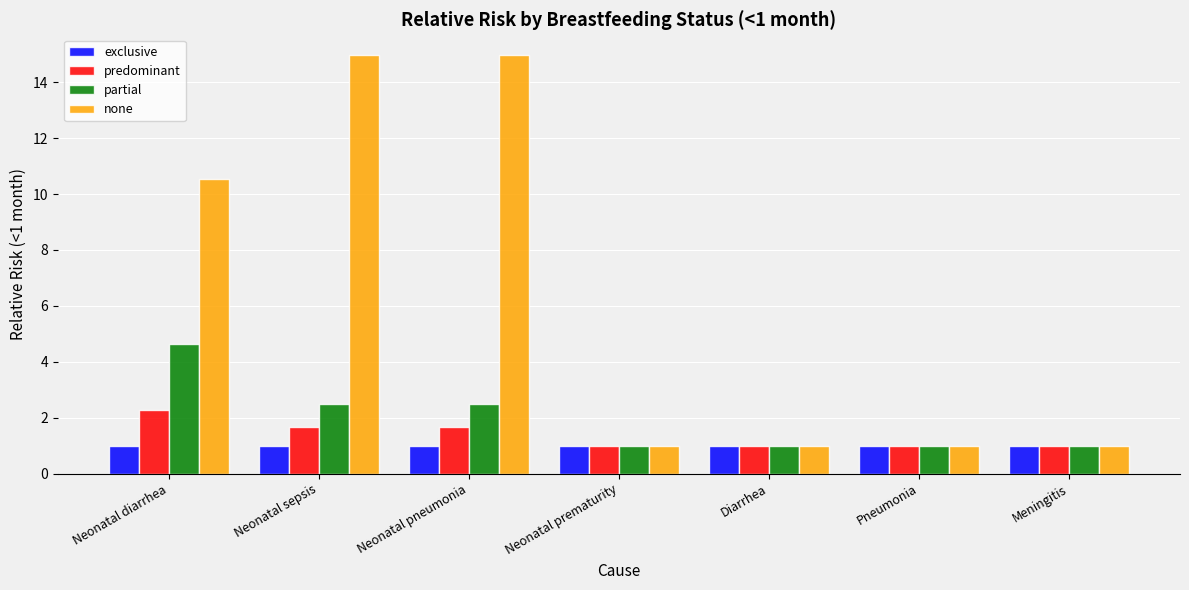

Reading left to right, transcribe all the data shown in this chart.

exclusive: Neonatal diarrhea=1.0	Neonatal sepsis=1.0	Neonatal pneumonia=1.0	Neonatal prematurity=1.0	Diarrhea=1.0	Pneumonia=1.0	Meningitis=1.0
predominant: Neonatal diarrhea=2.3	Neonatal sepsis=1.7	Neonatal pneumonia=1.7	Neonatal prematurity=1.0	Diarrhea=1.0	Pneumonia=1.0	Meningitis=1.0
partial: Neonatal diarrhea=4.6	Neonatal sepsis=2.5	Neonatal pneumonia=2.5	Neonatal prematurity=1.0	Diarrhea=1.0	Pneumonia=1.0	Meningitis=1.0
none: Neonatal diarrhea=10.5	Neonatal sepsis=15.0	Neonatal pneumonia=15.0	Neonatal prematurity=1.0	Diarrhea=1.0	Pneumonia=1.0	Meningitis=1.0